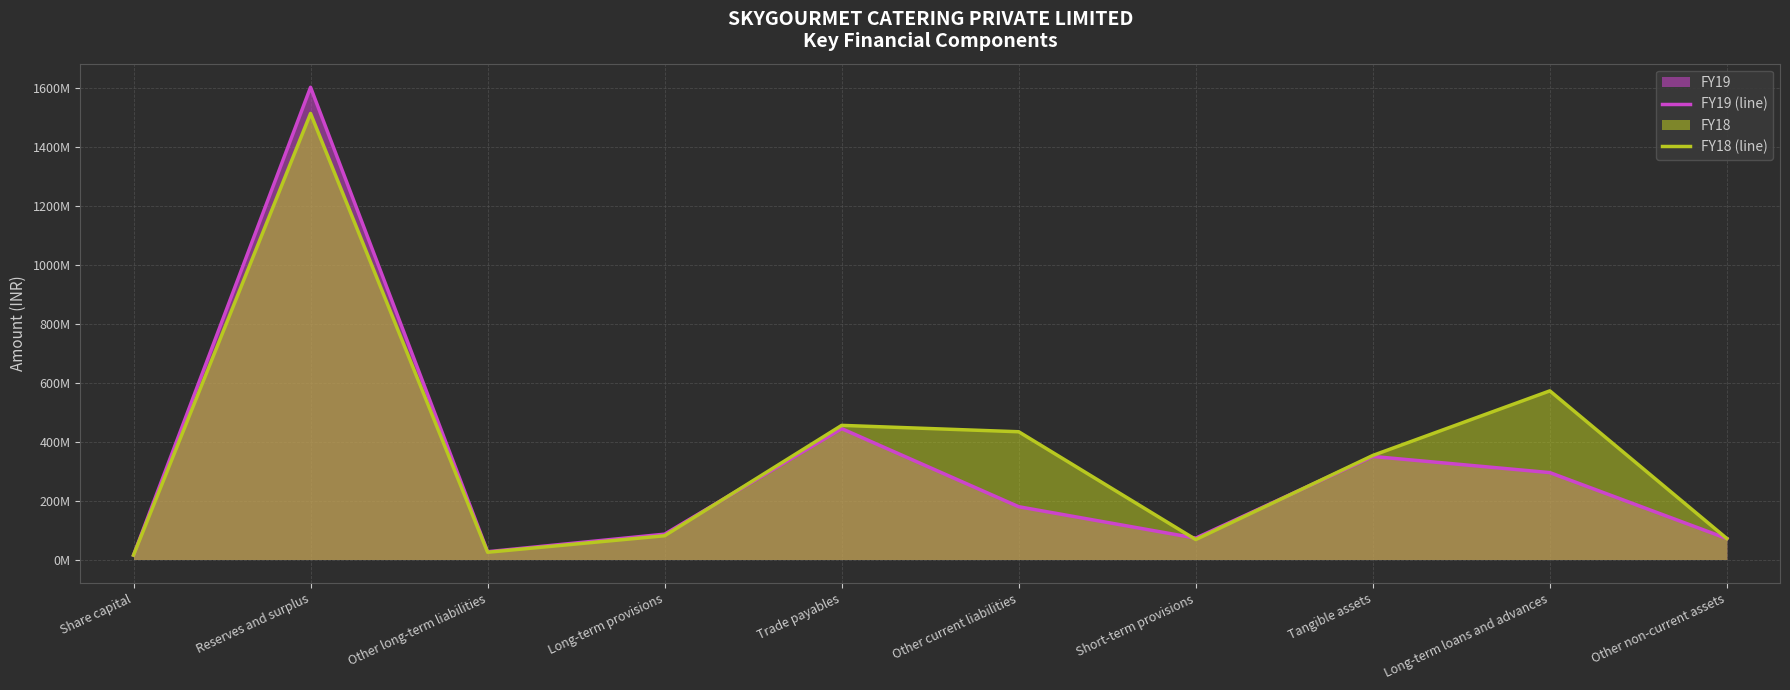

Between Reserves and surplus and Short-term provisions, which series saw the biggest shift?

FY19 (line)